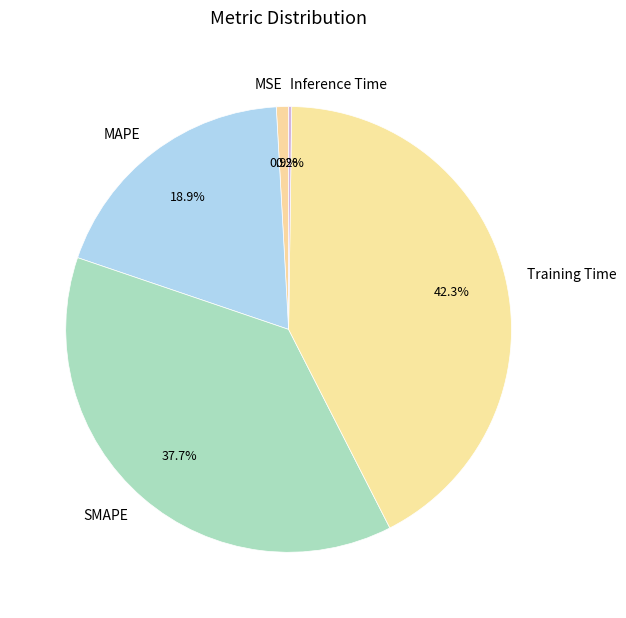

To the nearest percent, what is the difference between the largest and smallest slice percentages?

42%